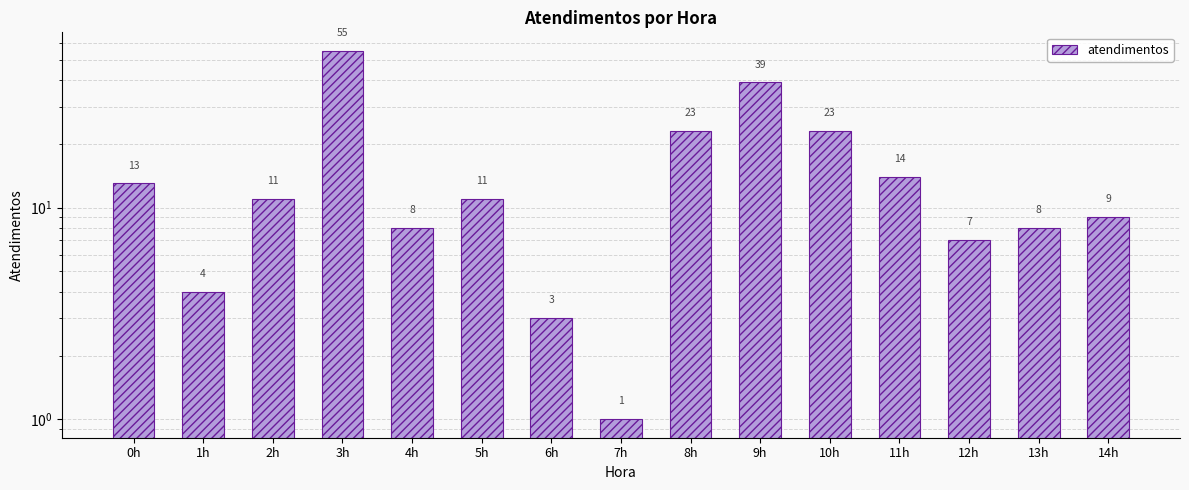

What is the difference between the values at 5h and 4h?

3